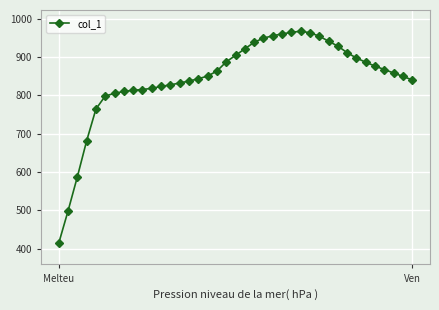

What is the sum of all values?

32893